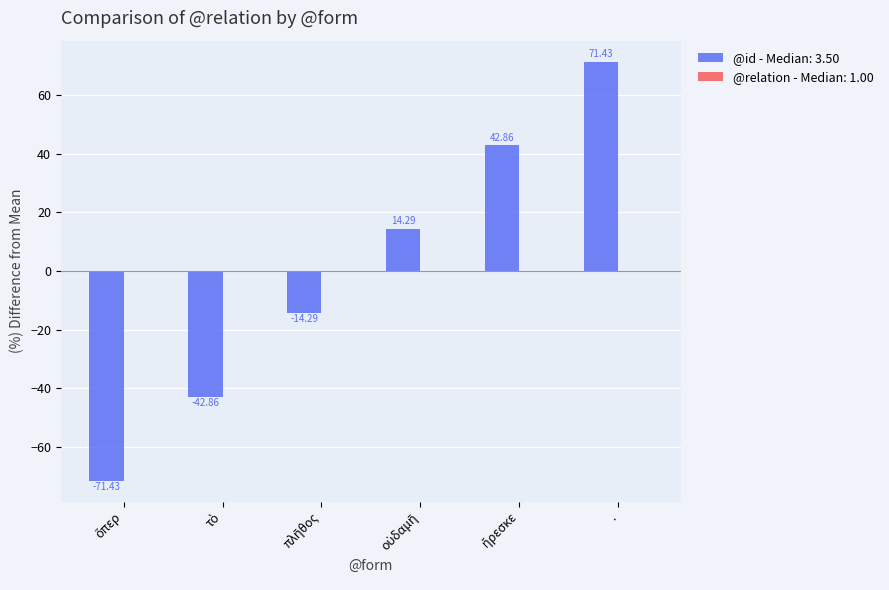

How many values are below zero?

3